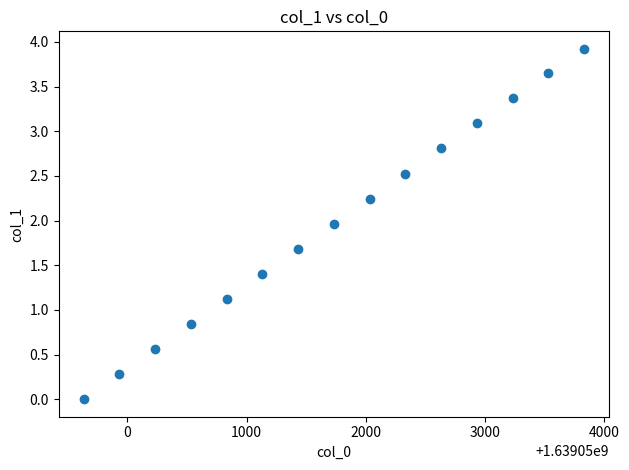

What is the range of Y values (max minus min)?

3.9